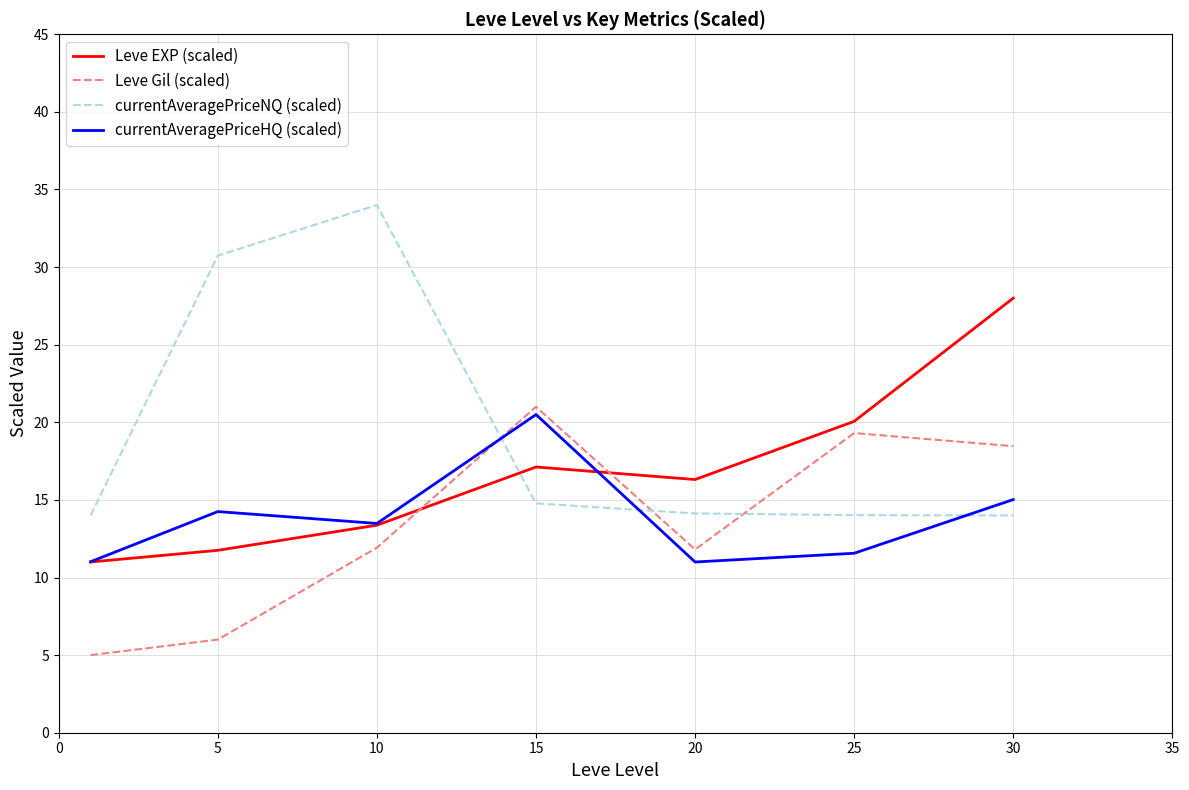

How many values in the currentAveragePriceHQ (scaled) series exceed 13?

4